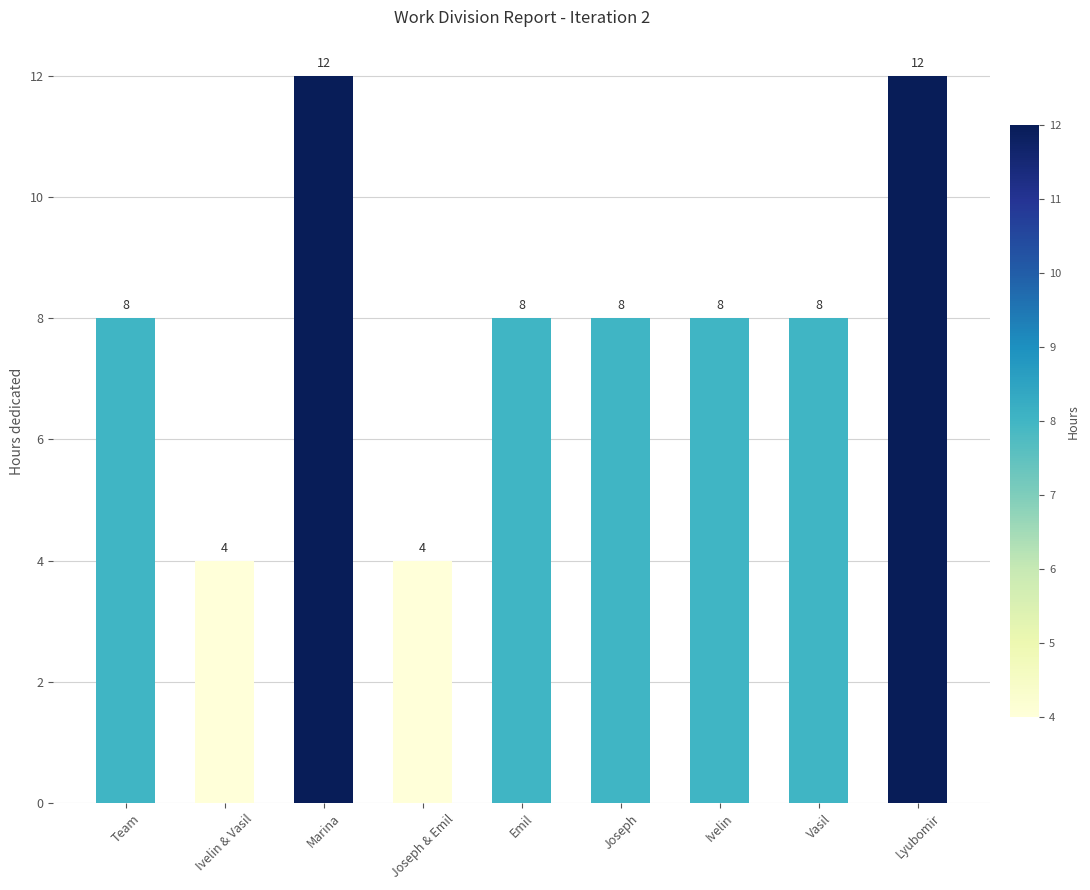

What is the value of the 8th bar from the left?

8